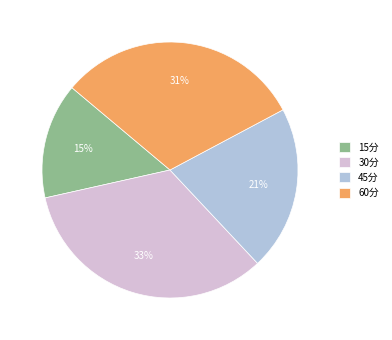

Is there a majority slice in this chart?

No